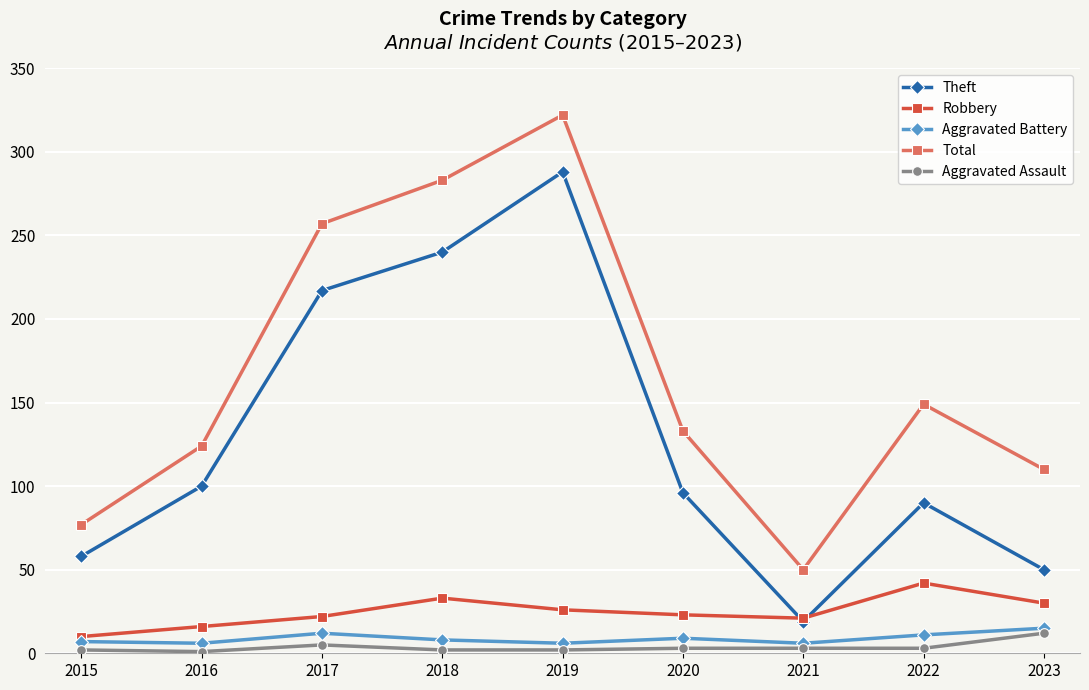

After their last crossing, which series has the higher values: Robbery or Theft?

Theft